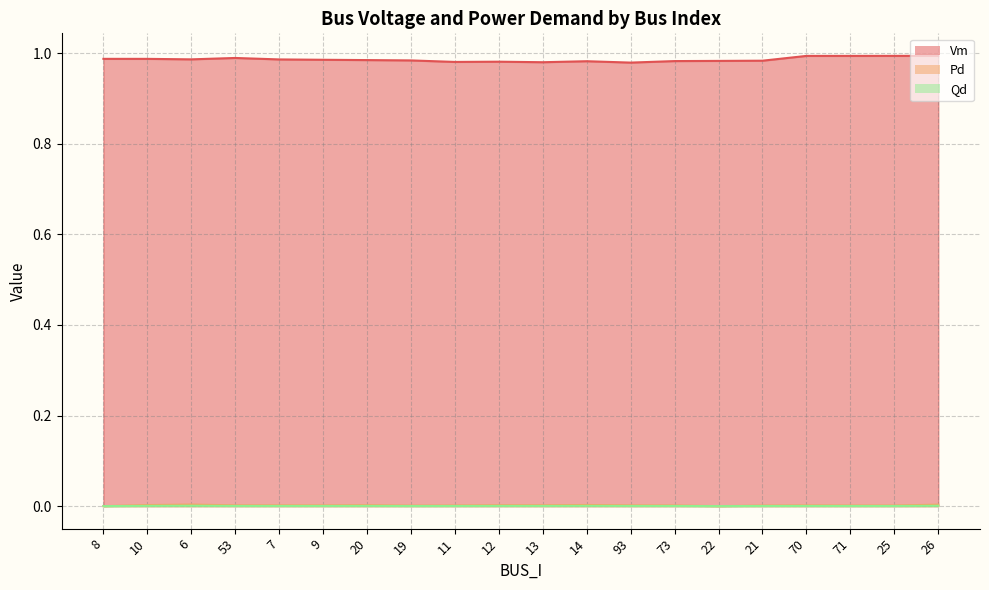

The Pd series shows 0.0 at 13. True or false?

True